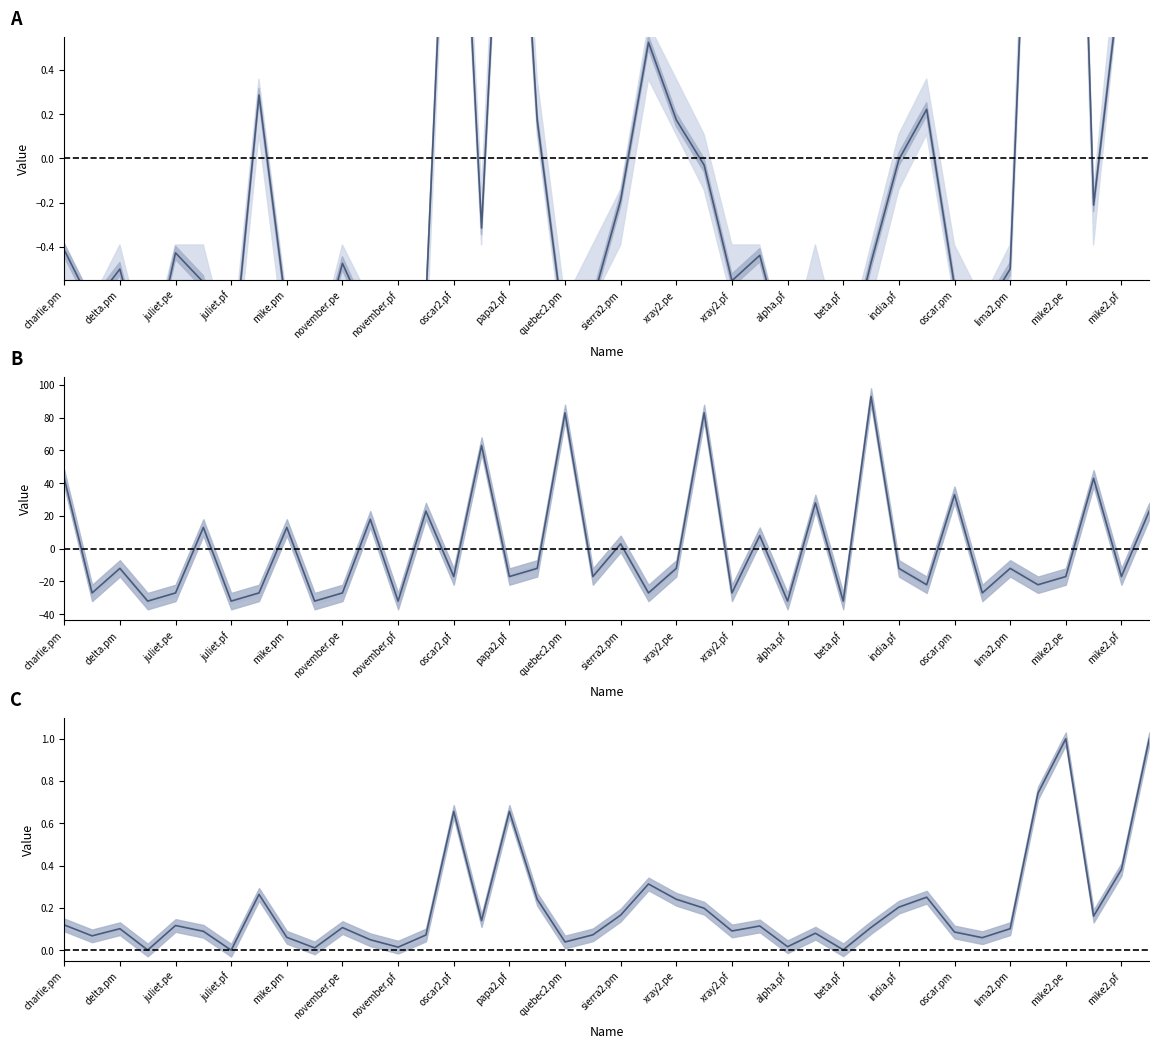

Which category has the lowest value in the Avg[h/day] centered series?

juliet.pf